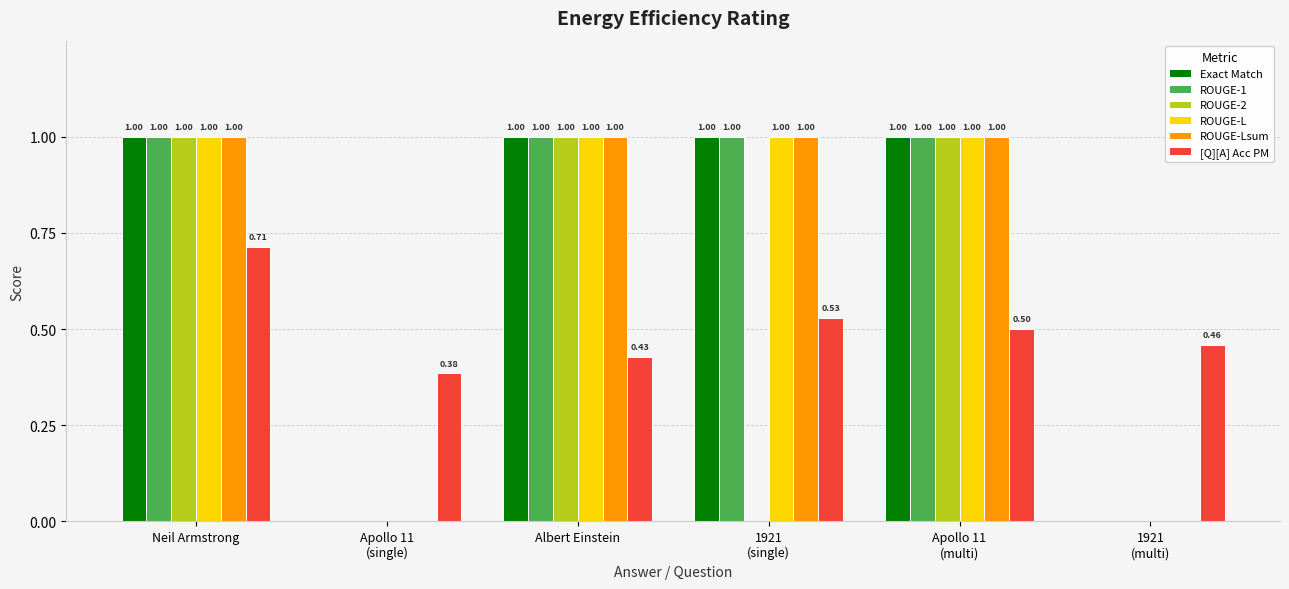

At which category is the sum across all series the highest?

Neil Armstrong